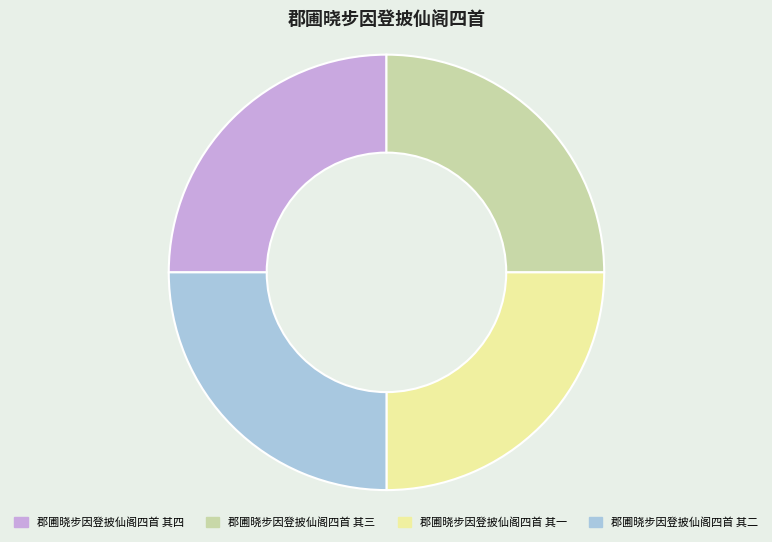

Does 郡圃晓步因登披仙阁四首 其一 represent more than half of the total?

No